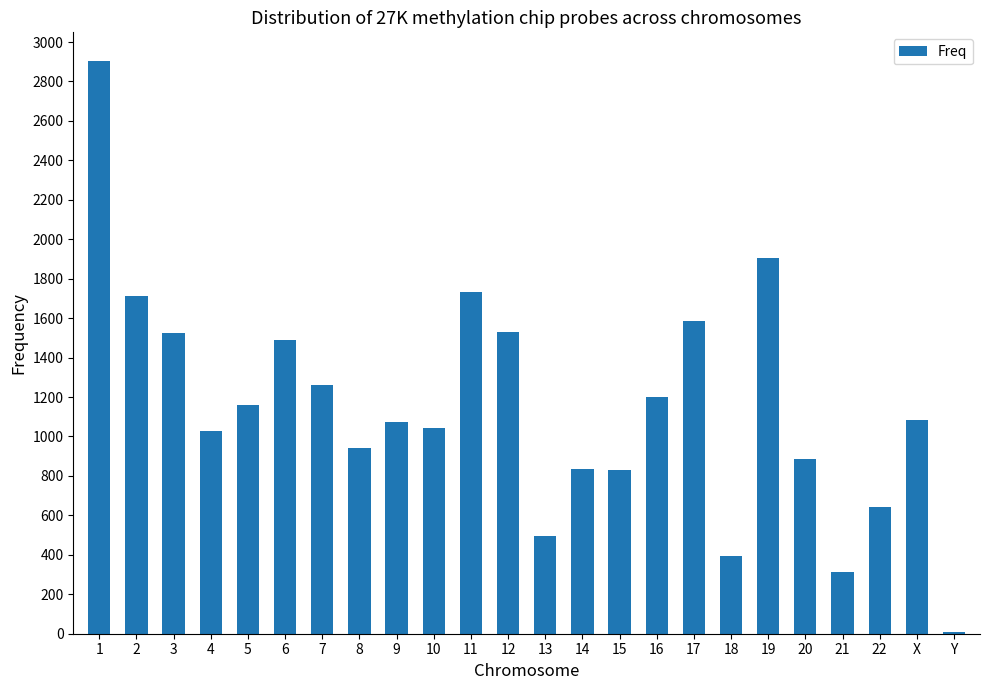

What is the greatest value displayed?

2904